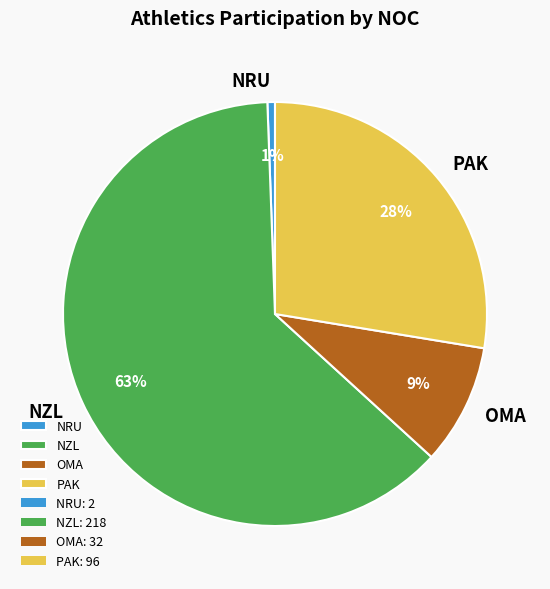

To the nearest percent, what is the average slice percentage?

25%